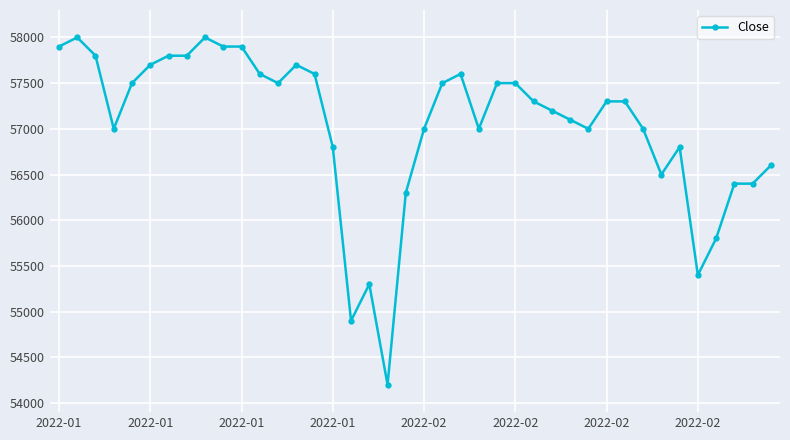

What is the greatest value displayed?

58000